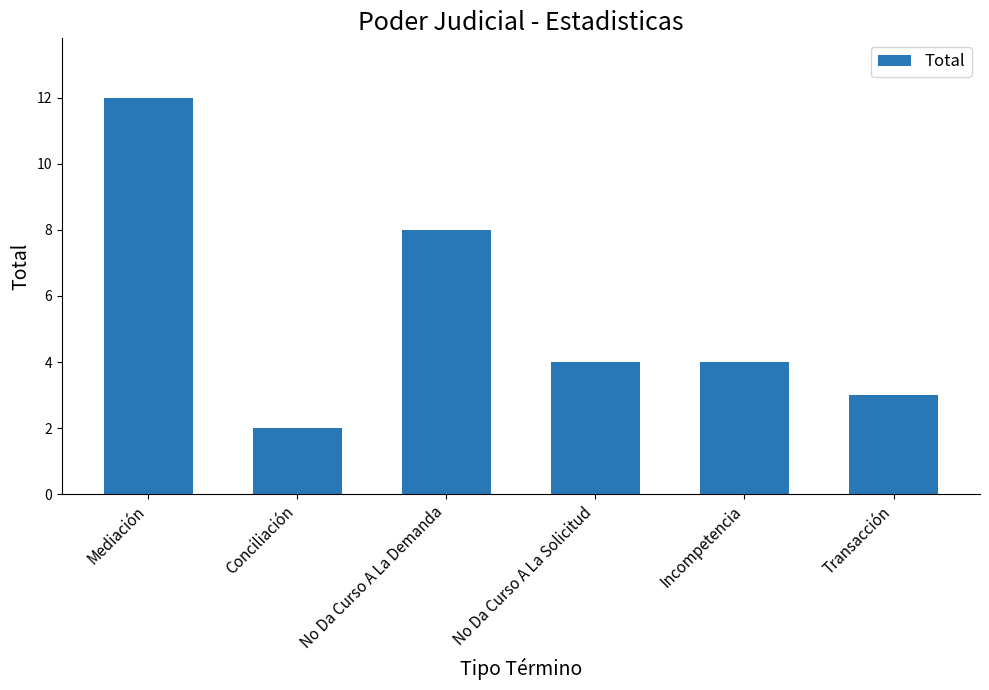

Reading right to left, what are all the values shown in this chart?

Transacción=3	Incompetencia=4	No Da Curso A La Solicitud=4	No Da Curso A La Demanda=8	Conciliación=2	Mediación=12